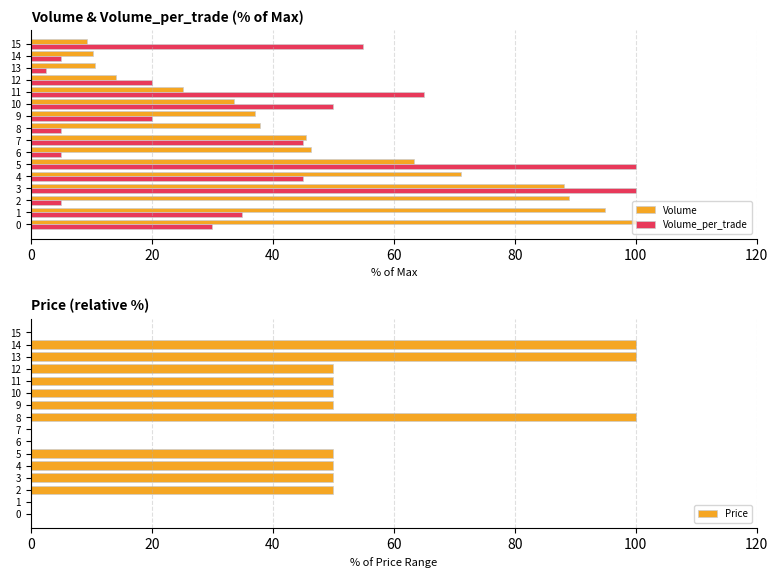

True or false: Price has a value of 69 at 12.

False